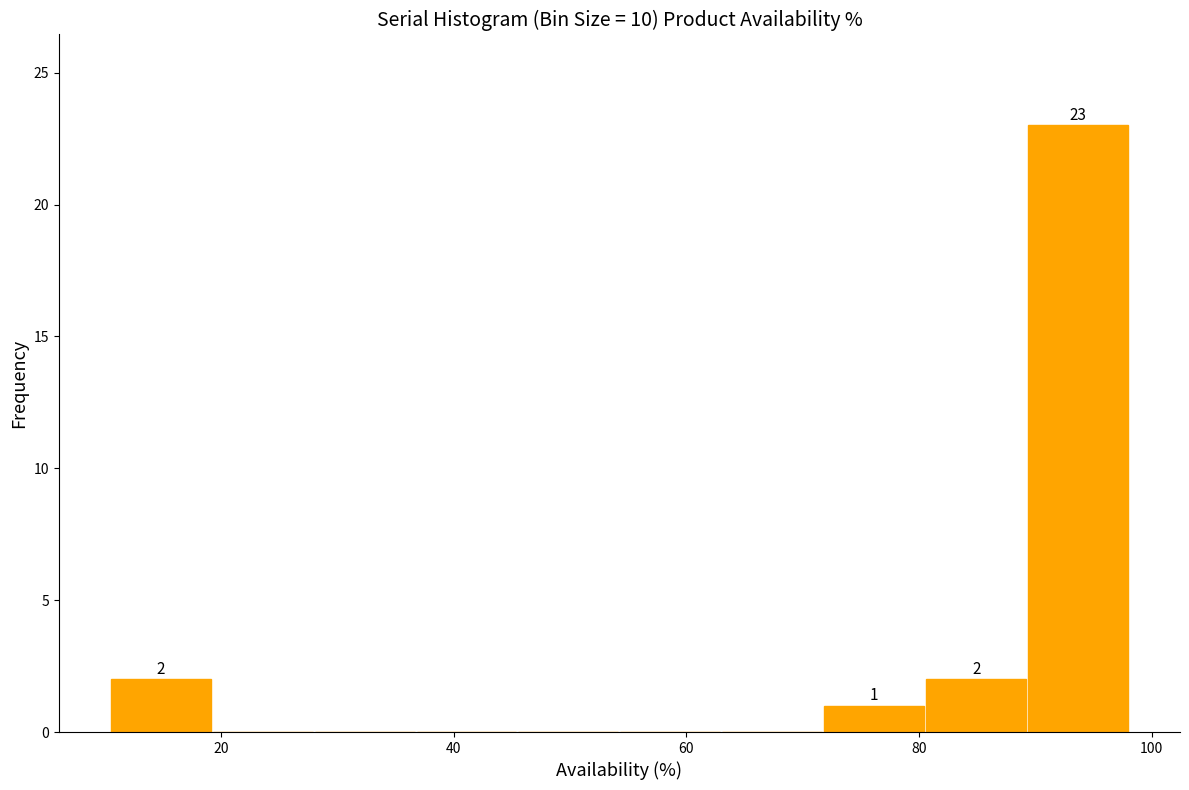

Which range on the x-axis has the tallest bar?

90 to 98